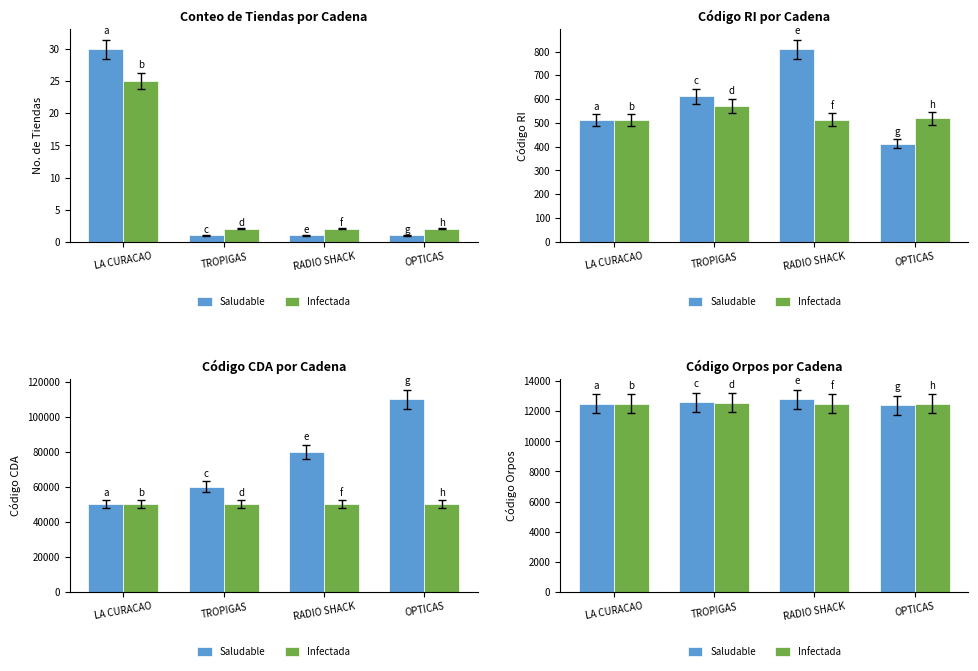

Reading left to right, list all the values displayed in this chart.

Saludable: 12511	12612	12810	12413
Infectada: 12512	12572	12514	12519